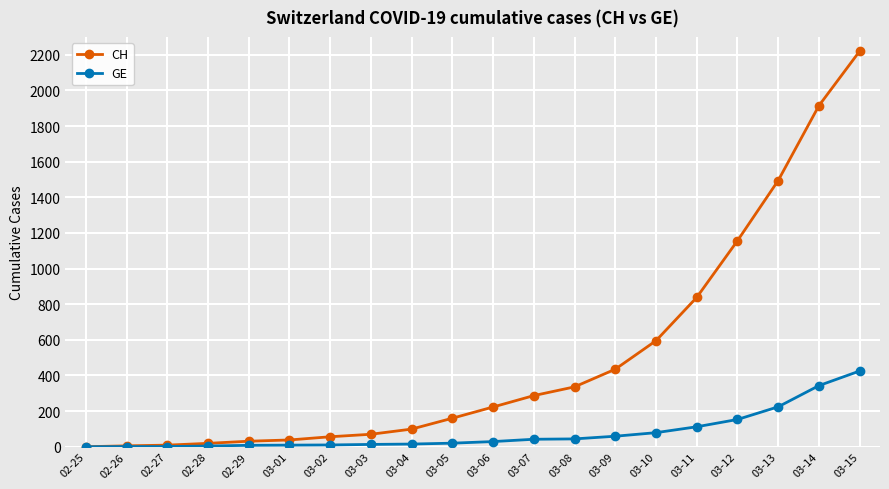

List the series in order of their peak value, highest first.

CH, GE